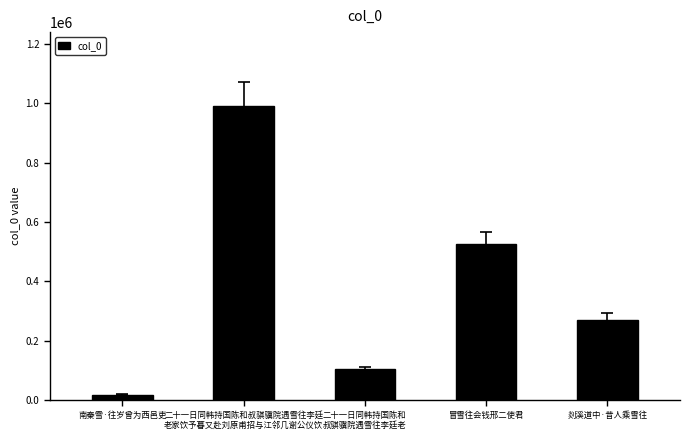

What is the average value?

381945